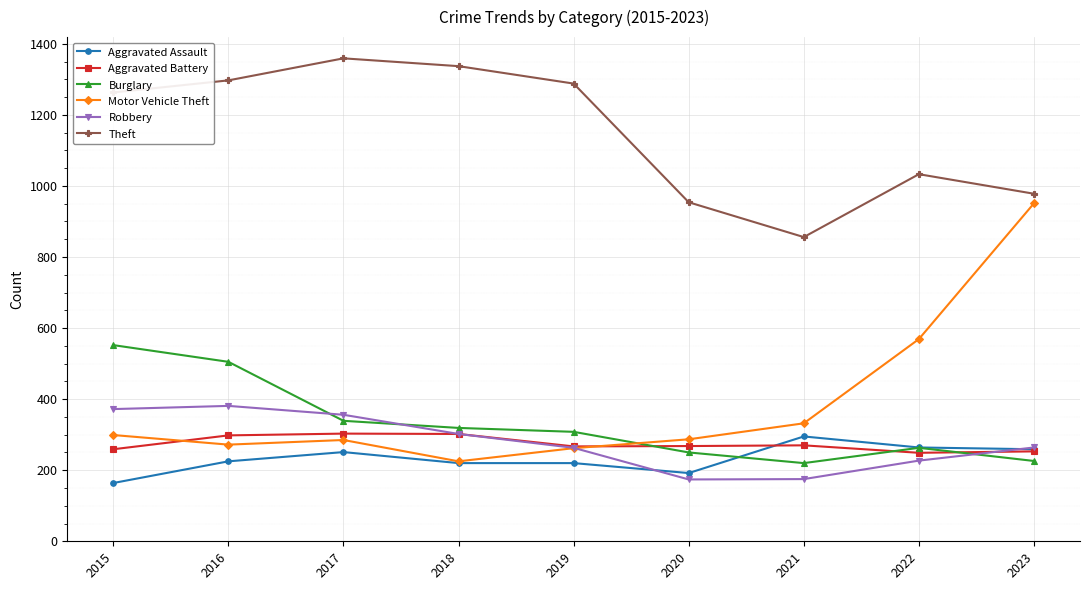

Where do Burglary and Motor Vehicle Theft first cross each other?

2019 and 2020